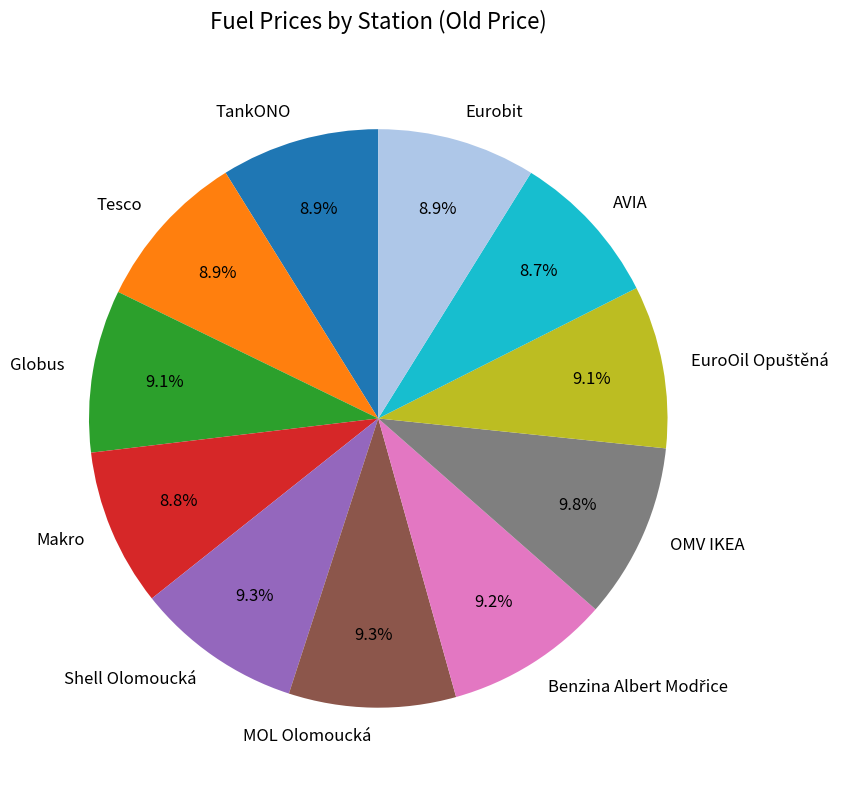

What is the ratio of the value at Shell Olomoucká to the value at Globus?

1.0